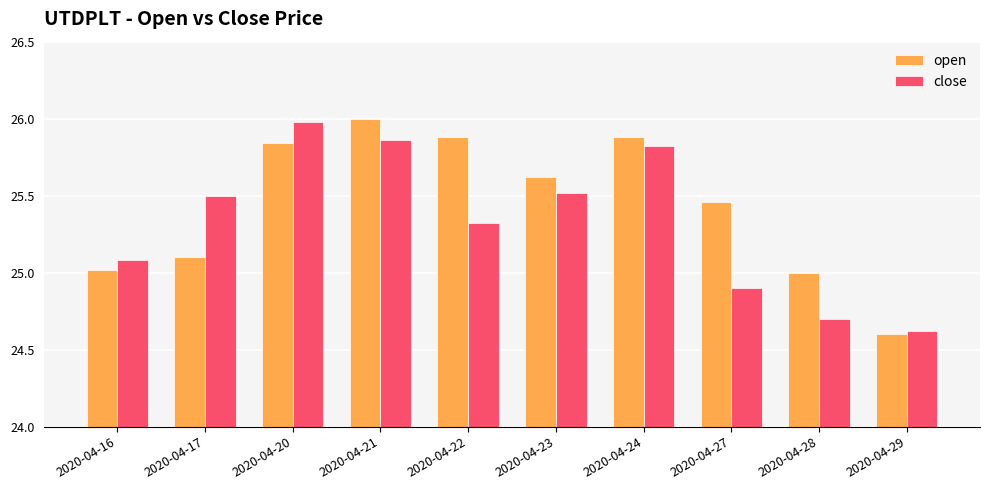

How many categories are shown in the chart?

10